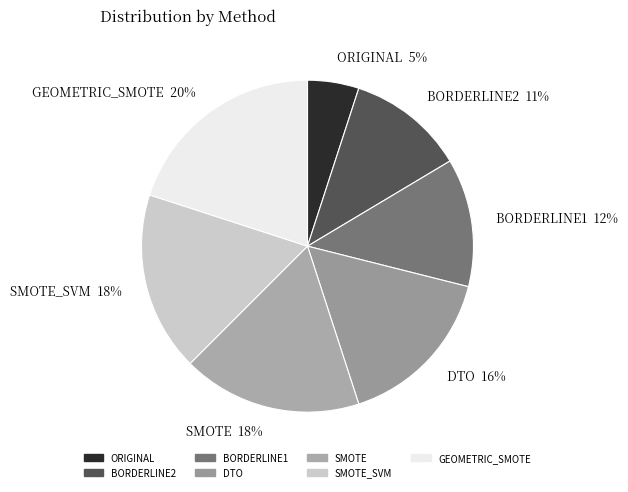

True or false: SMOTE_SVM 18% accounts for 9% of the total.

False